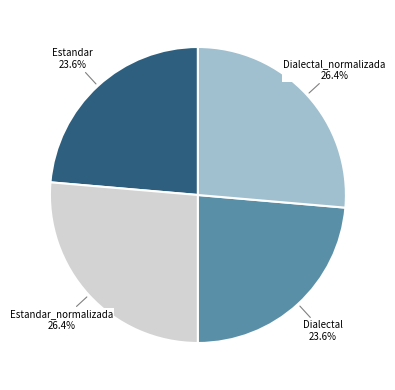

Is there a majority slice in this chart?

No